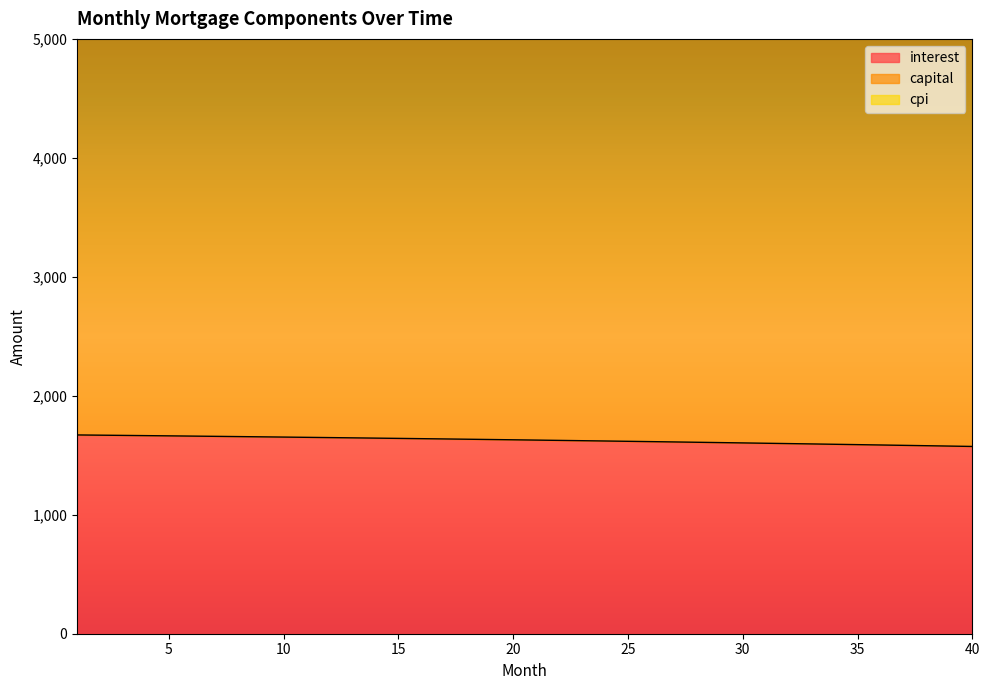

True or false: interest and cpi intersect in this chart.

False